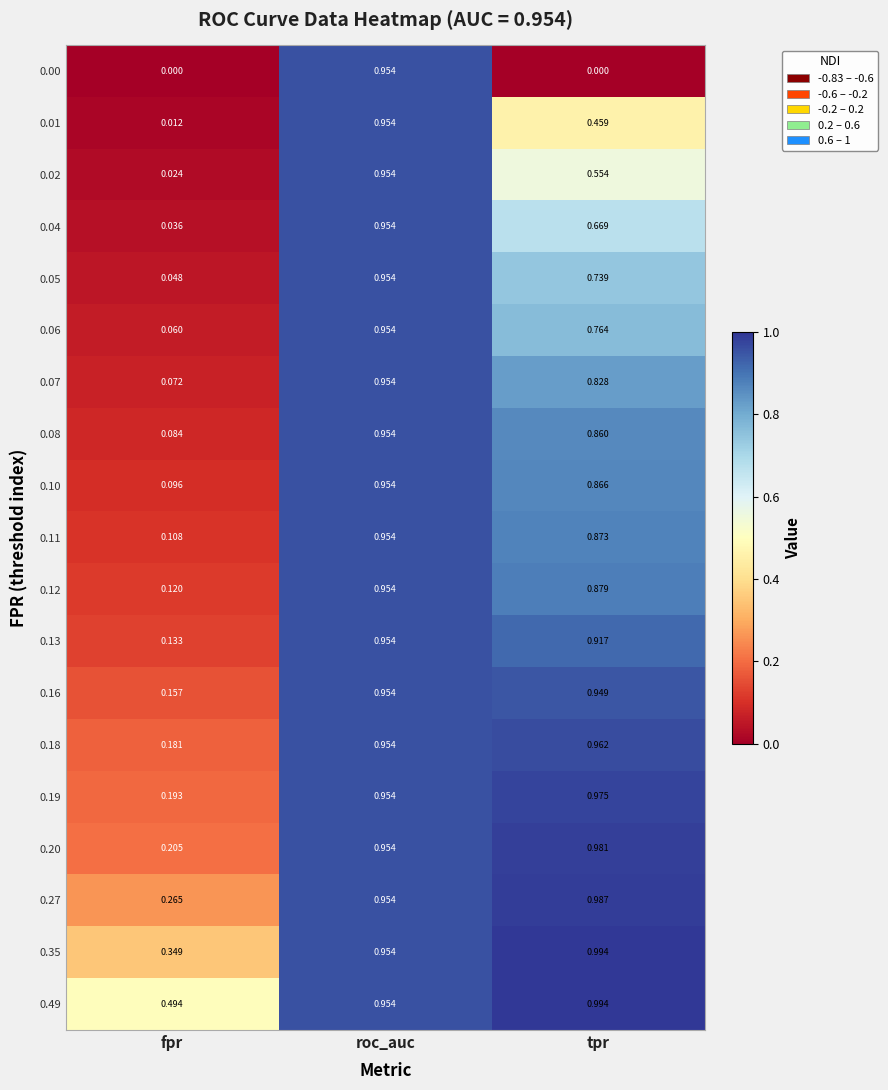

At which category is the sum across all series the highest?

roc_auc